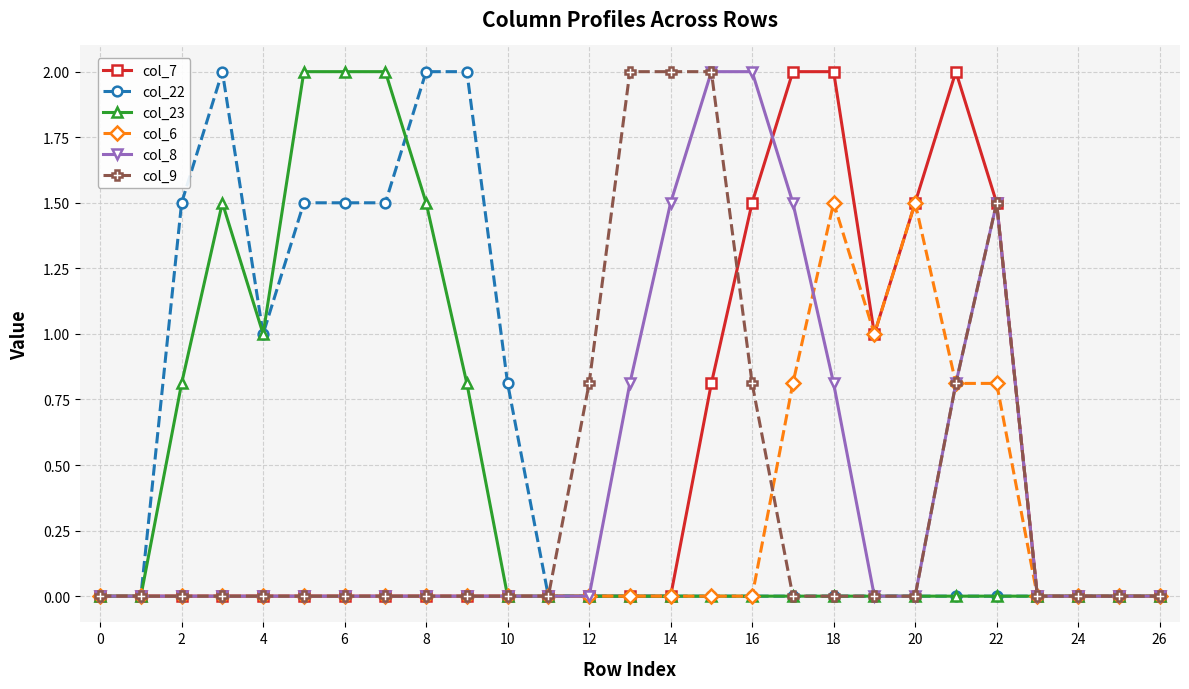

What is the value of the col_7 point at the 21st from the left?

1.5